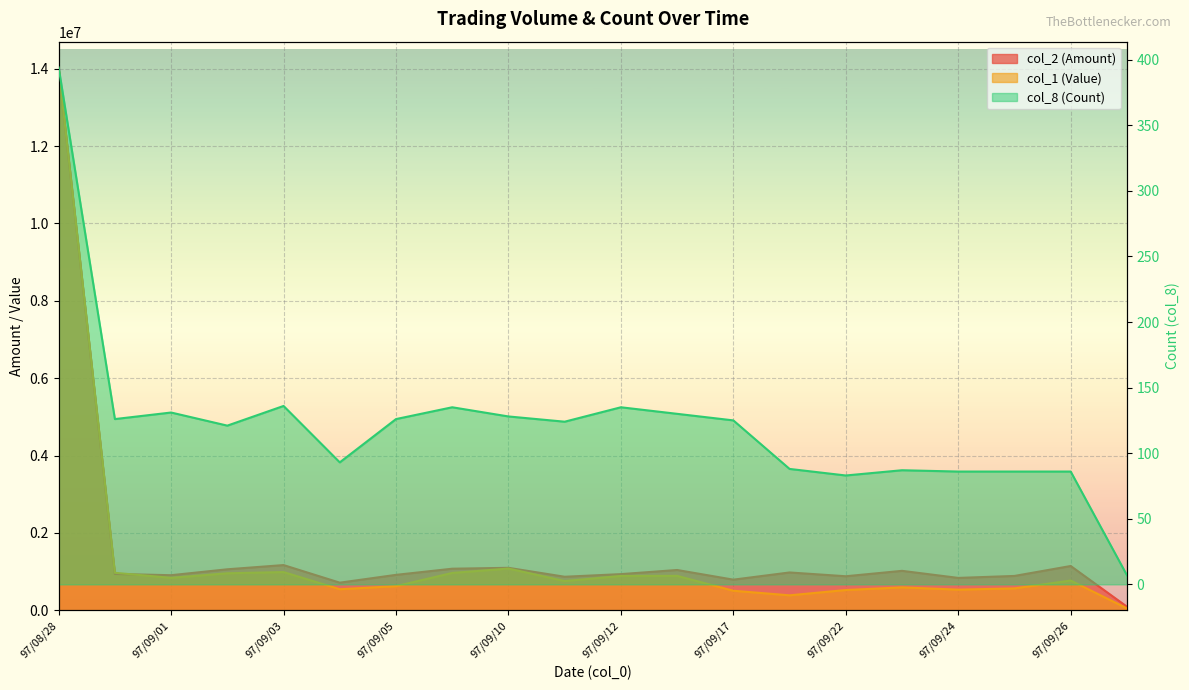

Which series has the largest range (max minus min)?

col_1 (Value)